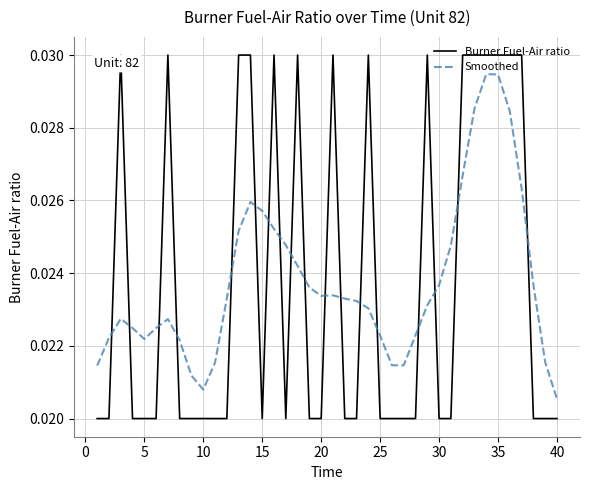

How many times do Smoothed and Burner Fuel-Air ratio cross each other?

18